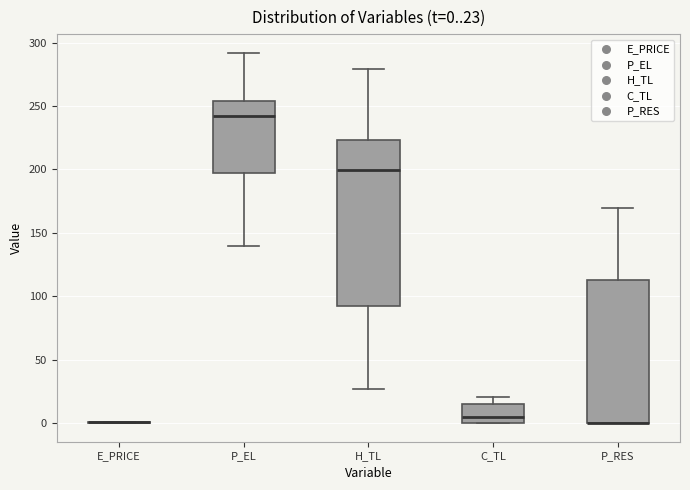

Which box is the tallest, from its lower edge to its upper edge?

H_TL